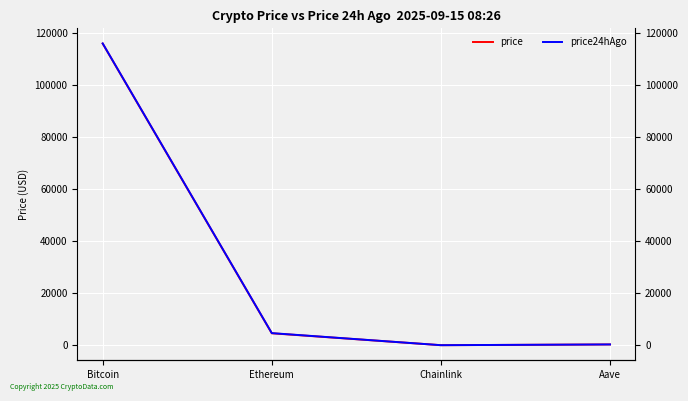

At how many categories does at least one series exceed 29841?

1